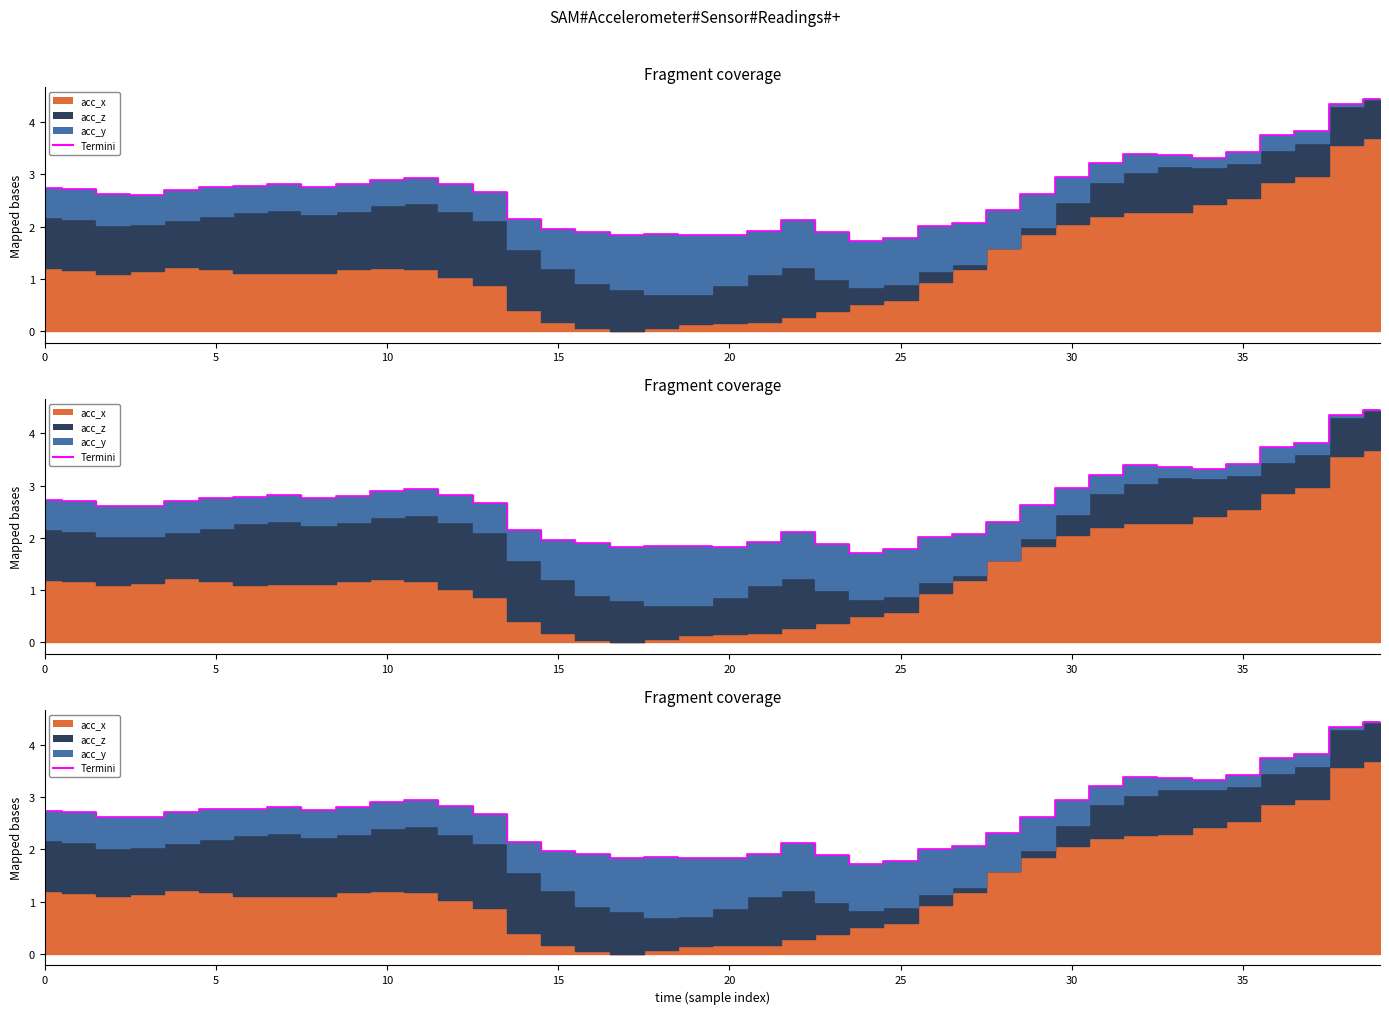

How many points are higher than both their immediate neighbors (excluding endpoints)?

5